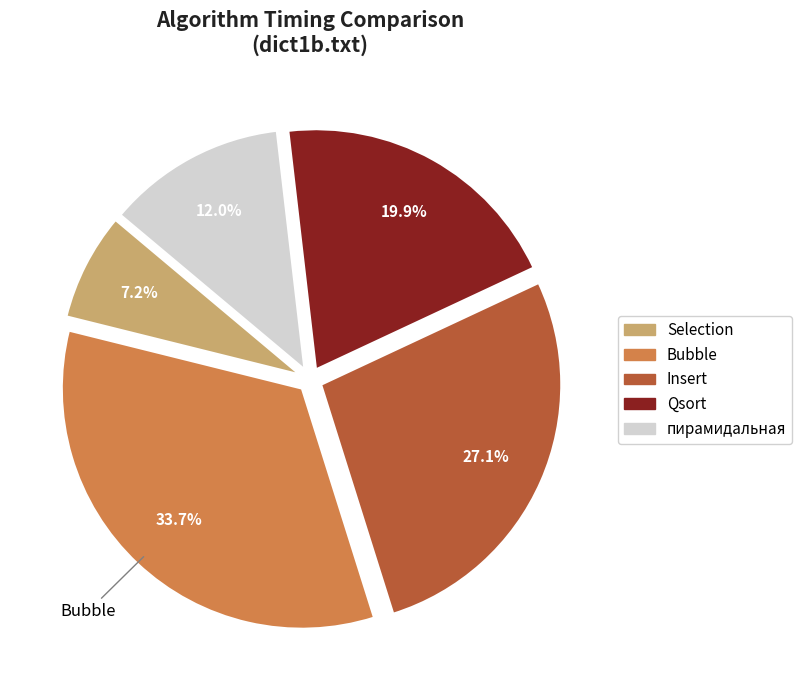

To the nearest percent, what portion does Bubble represent?

34%